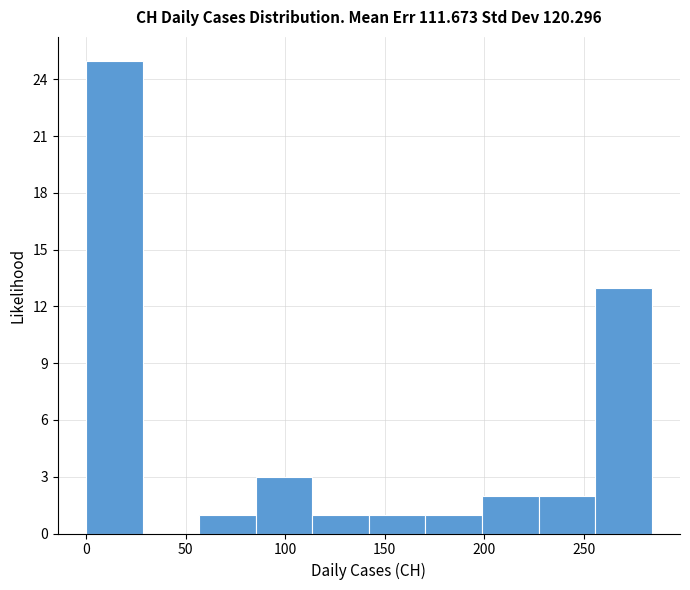

What is the height of the bar covering 225 to 255 on the x-axis? Neither the bar edges nor the heights are printed on the chart, so give them approximately, as read against the axes.

2